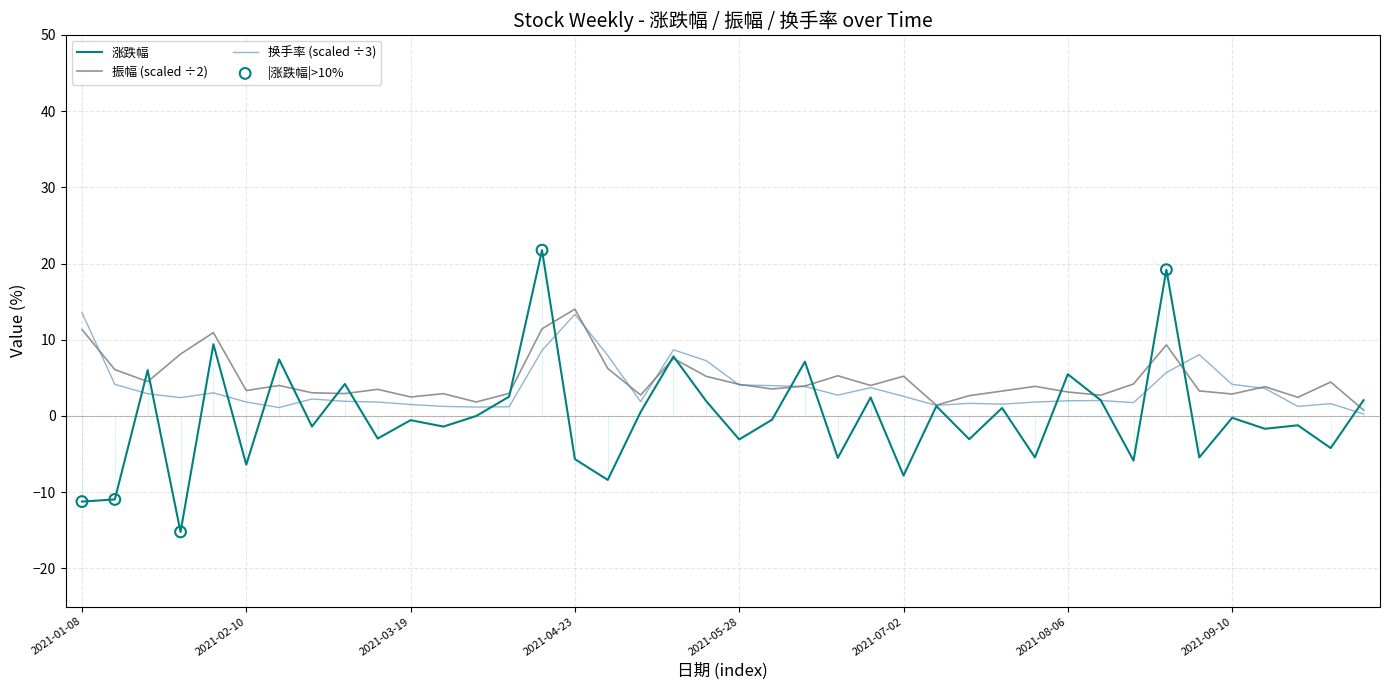

Which series has the widest spread of Y values?

涨跌幅